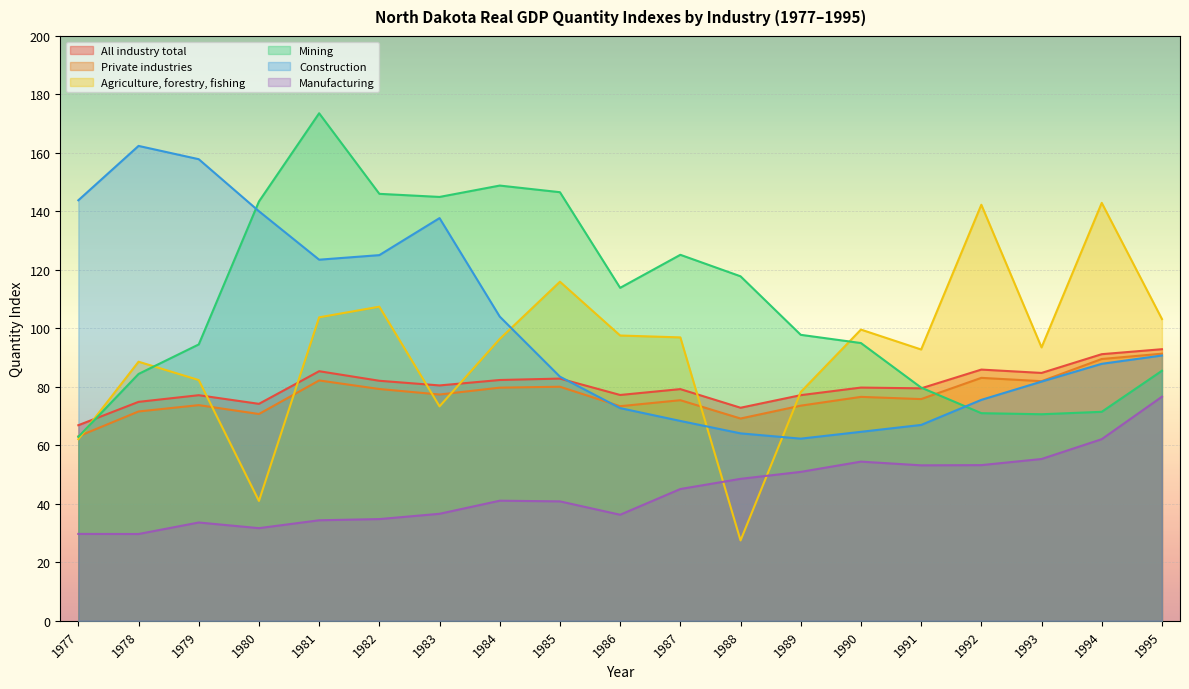

In Construction, how many points are higher than both neighbors (excluding endpoints)?

2